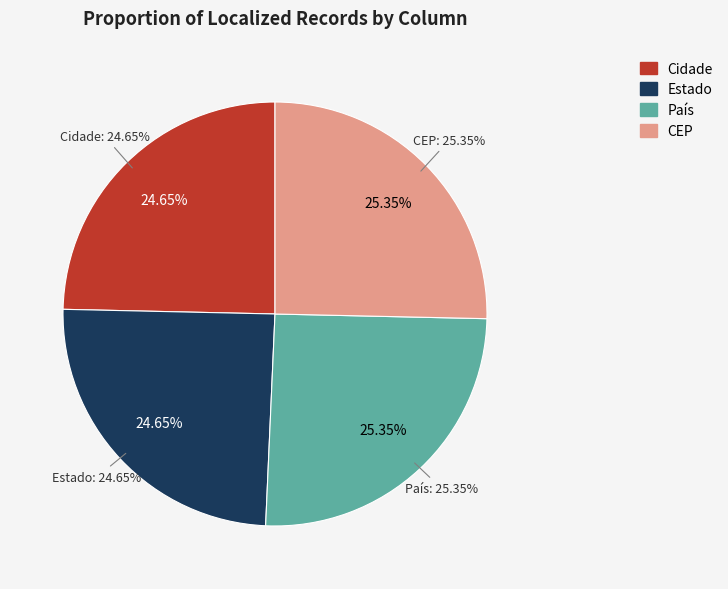

Is there any slice that represents more than half of the pie?

No